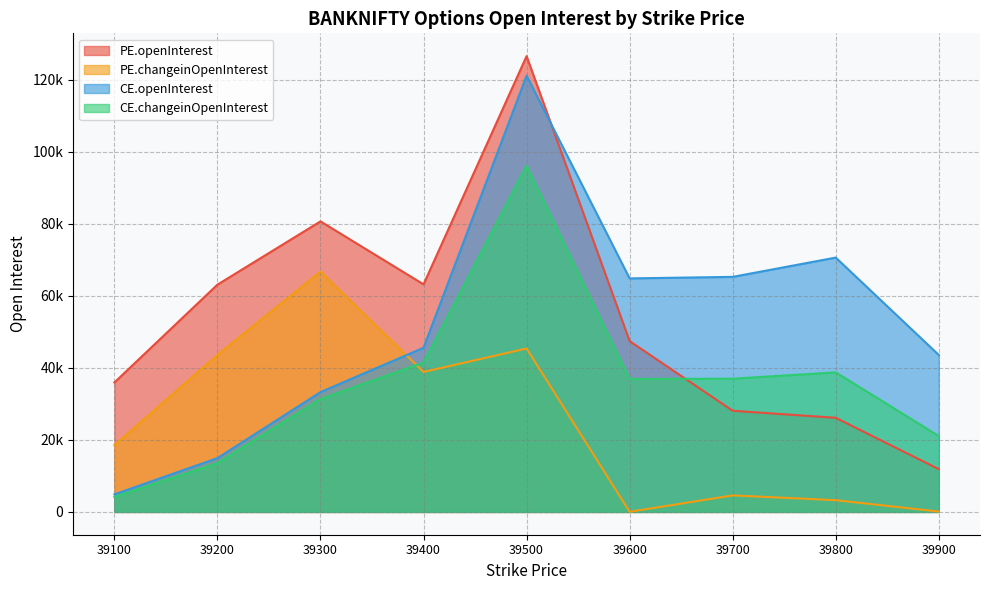

What is the approximate value of PE.changeinOpenInterest at 39600?

42